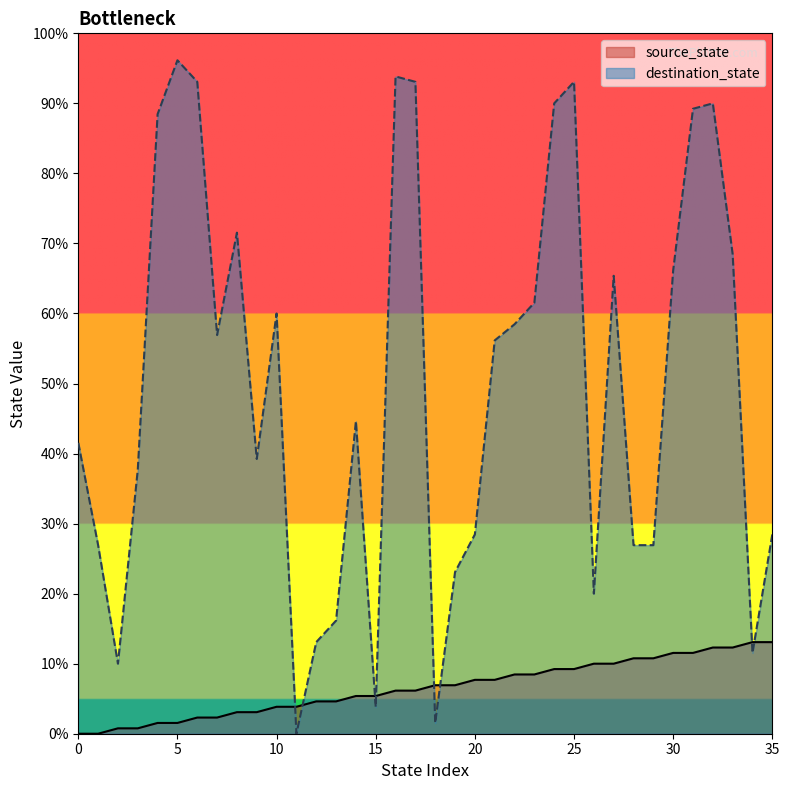

The source_state series shows 8 at 35. True or false?

False